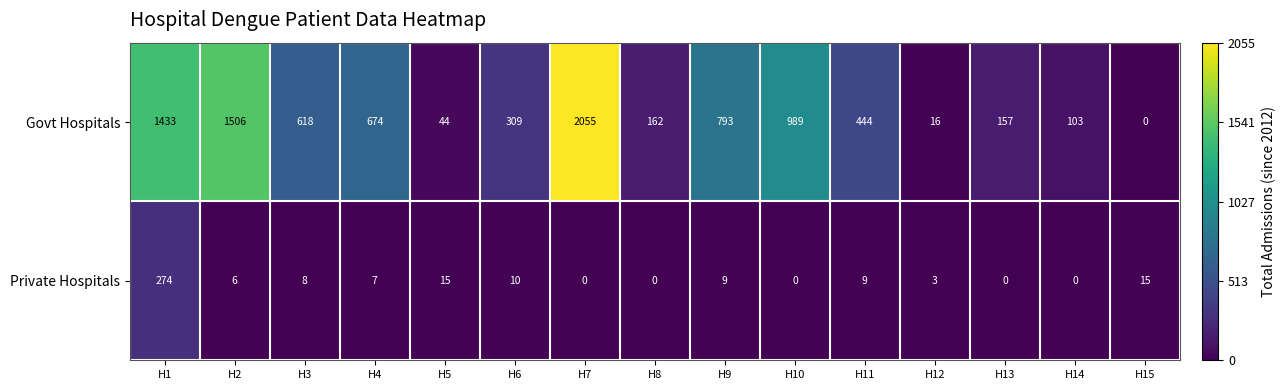

What is the difference between the second highest and second lowest values in the Govt Hospitals series?

1490